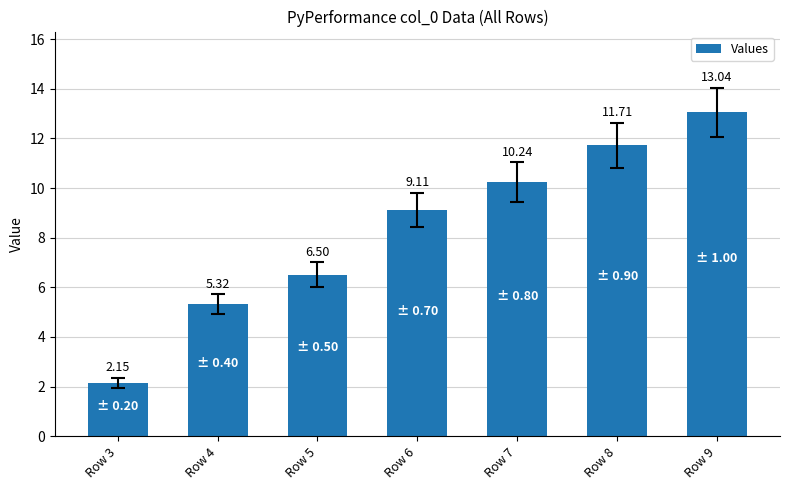

What is the sum of the values at Row 3 and Row 5?

8.7